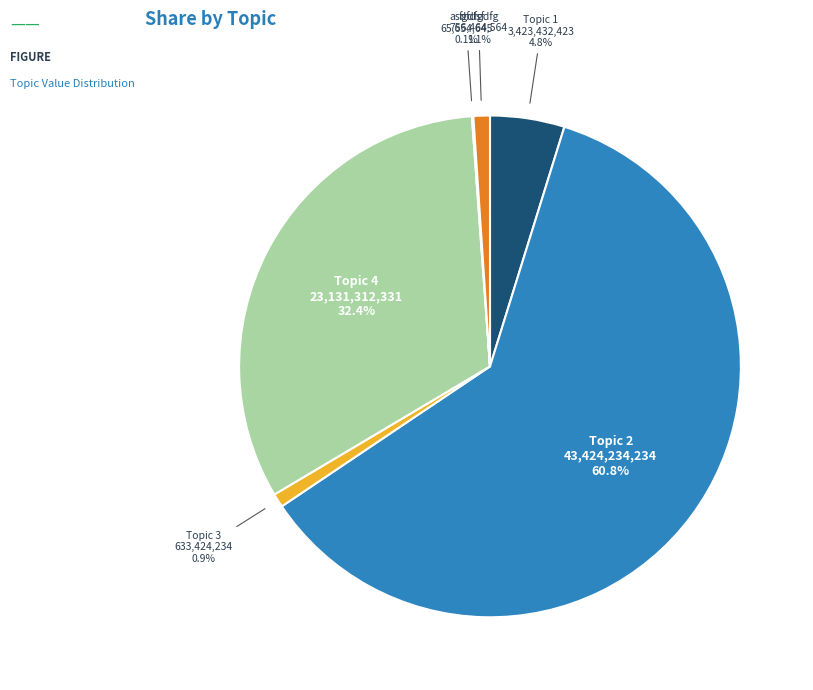

Does Topic 2 represent more than half of the total?

Yes